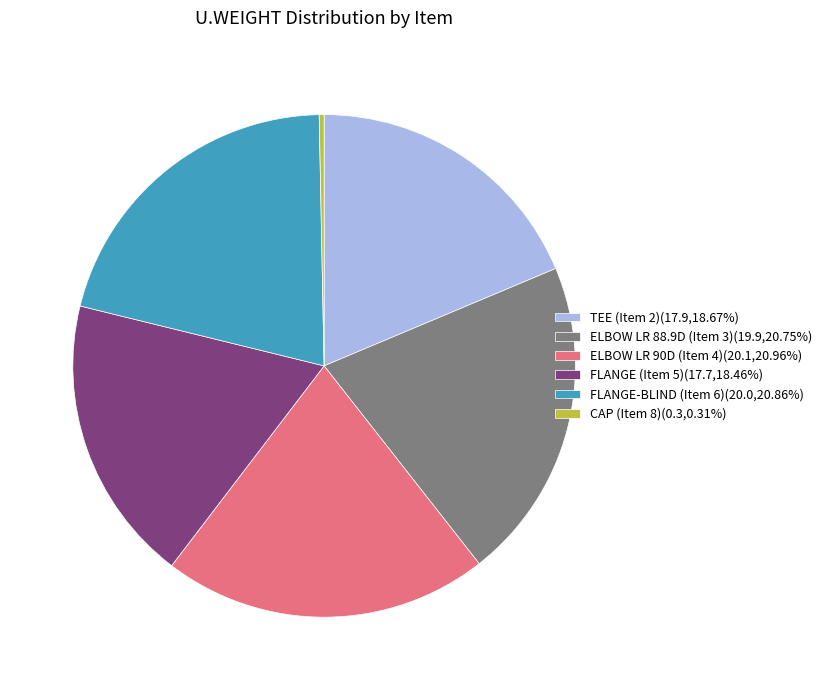

Is the sum of TEE (Item 2)(17.9,18.67%) and ELBOW LR 90D (Item 4)(20.1,20.96%) greater than half?

No